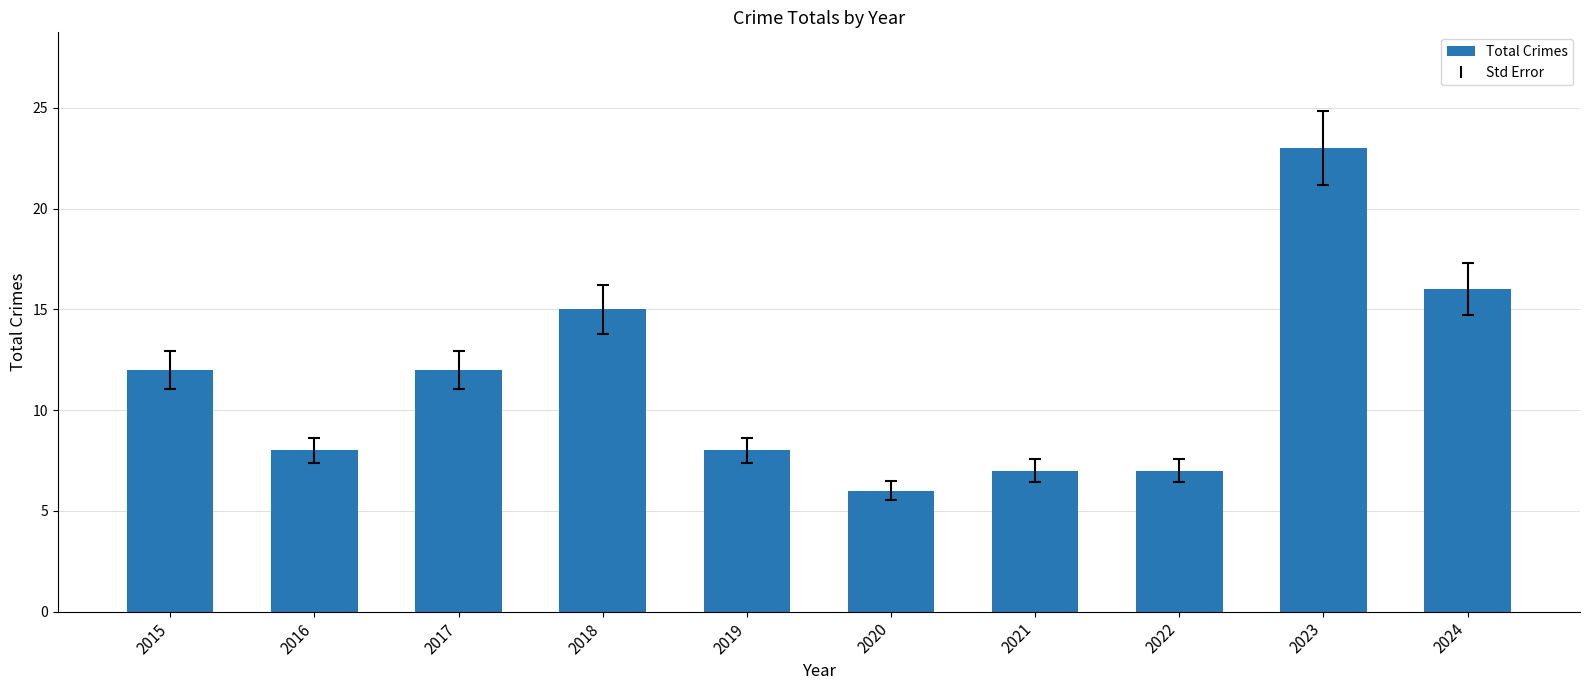

The value at 2019 is 8. True or false?

True